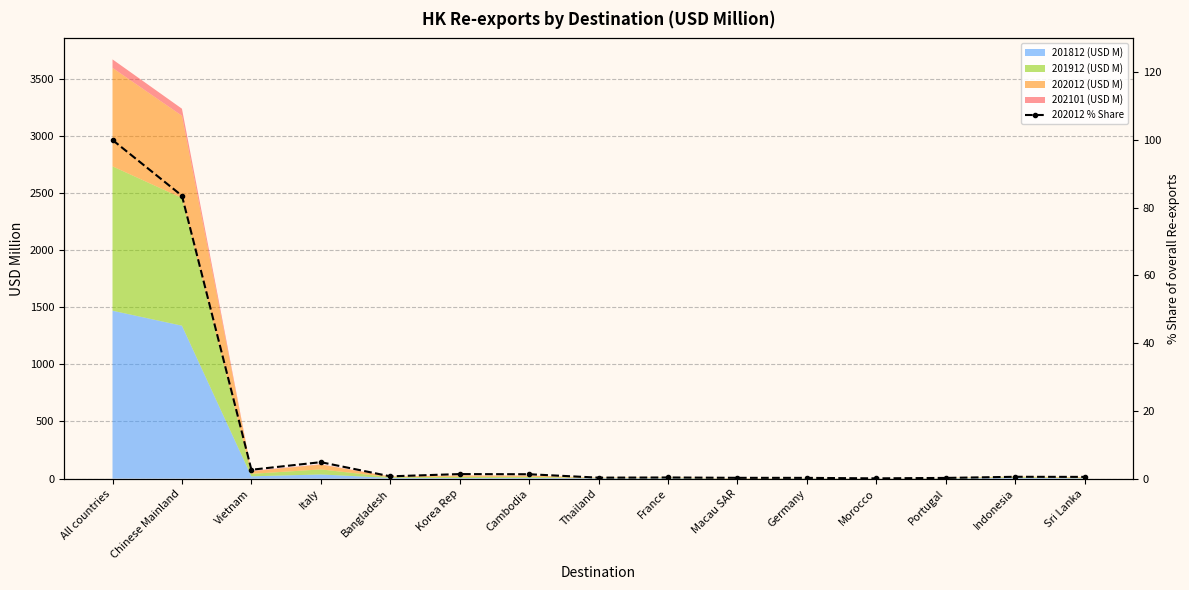

List the labels in order of value, smallest first.

Morocco, Portugal, Germany, Macau SAR, Thailand, France, Sri Lanka, Indonesia, Bangladesh, Cambodia, Korea Rep, Vietnam, Italy, Chinese Mainland, All countries